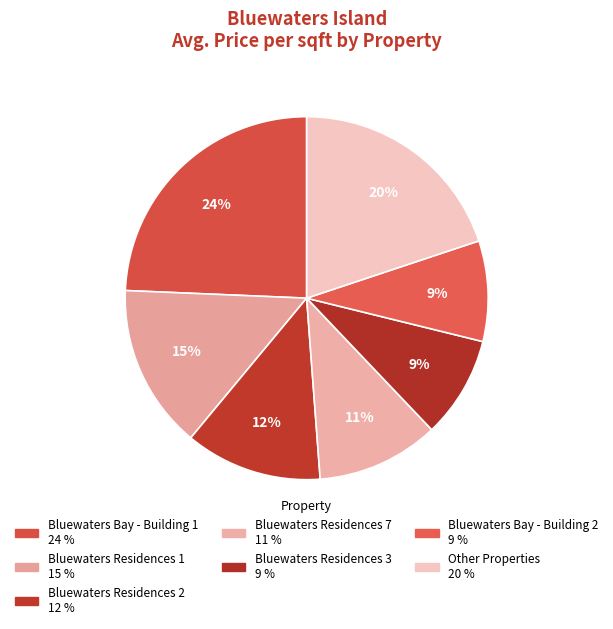

How many segments does this pie chart have?

7